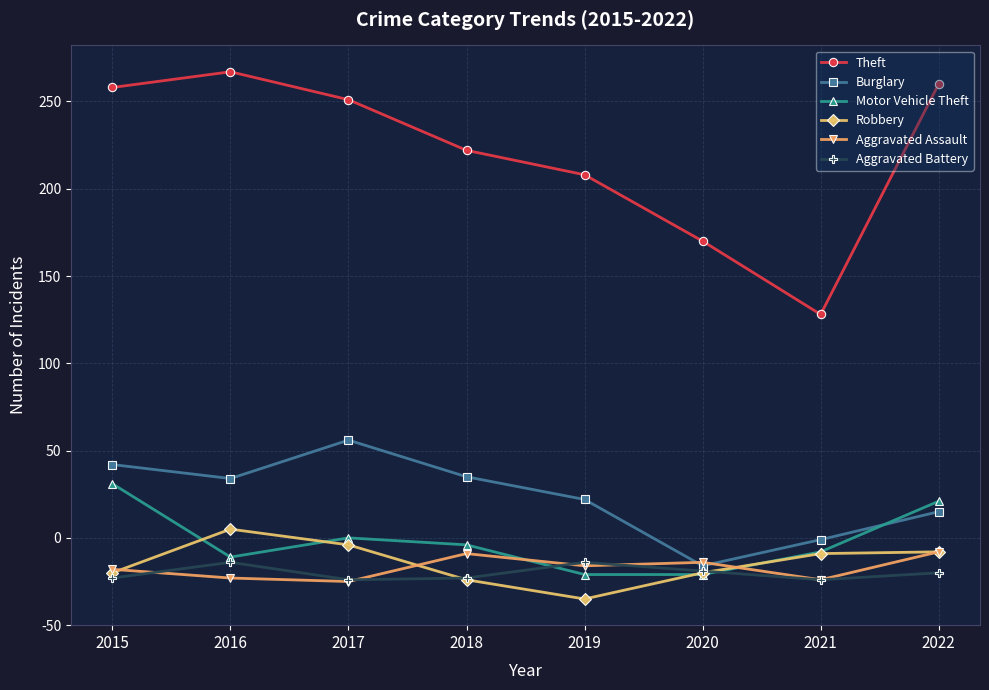

What are all the series names shown in the legend?

Theft, Burglary, Motor Vehicle Theft, Robbery, Aggravated Assault, Aggravated Battery